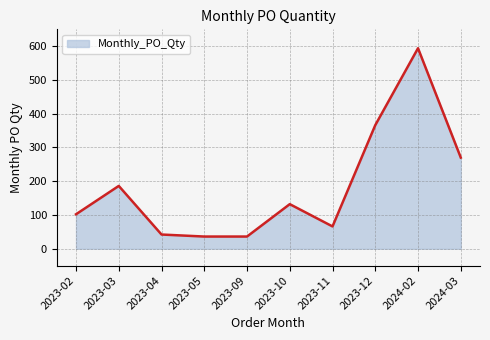

How many lines are shown in the chart?

1